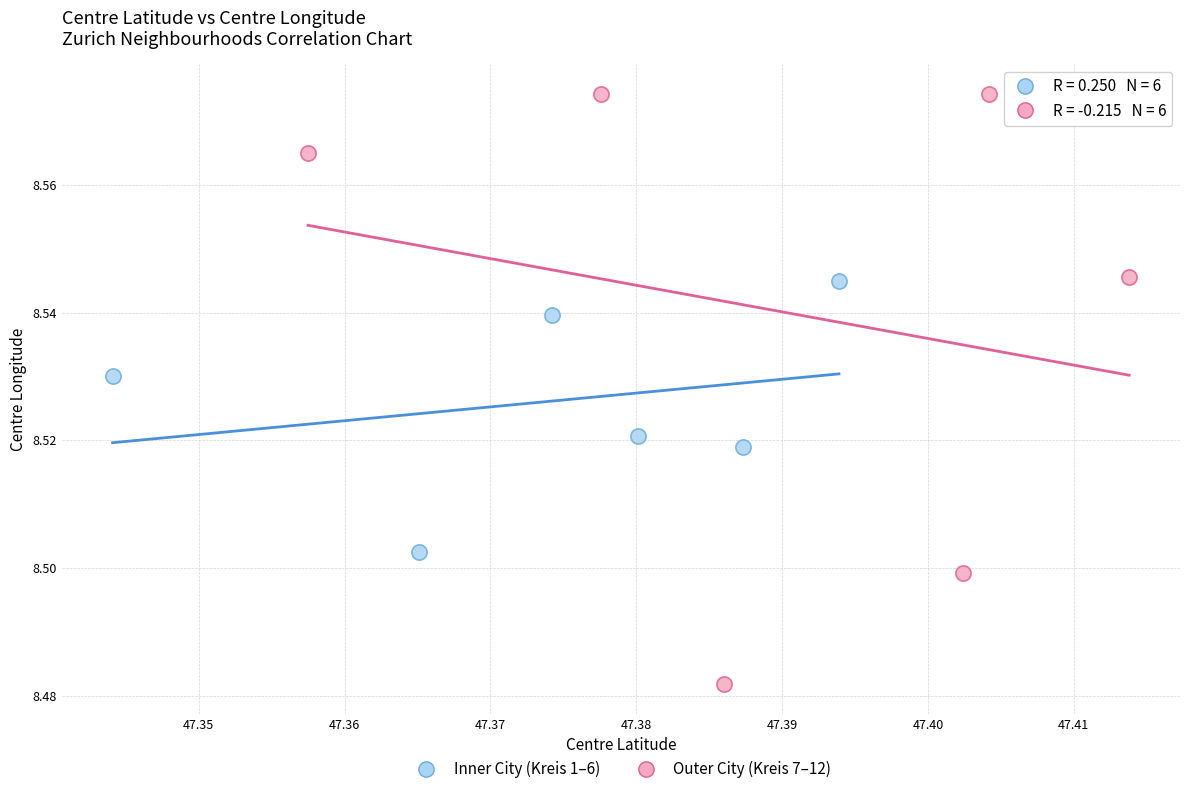

Which series contains the lowest Y value?

Outer City (Kreis 7–12)